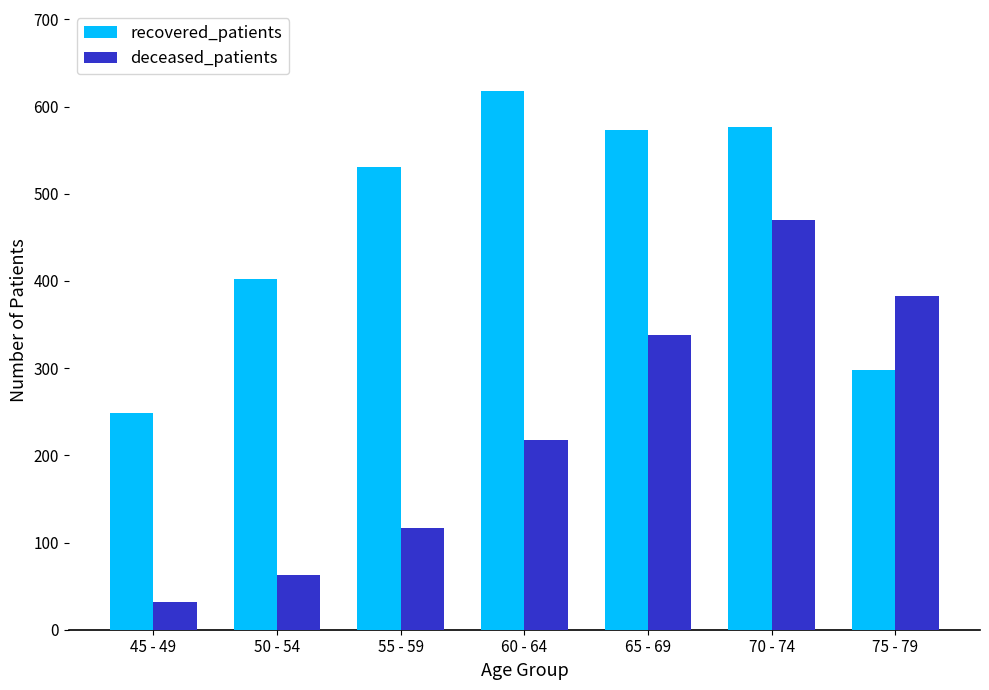

How many bars are there in total?

14